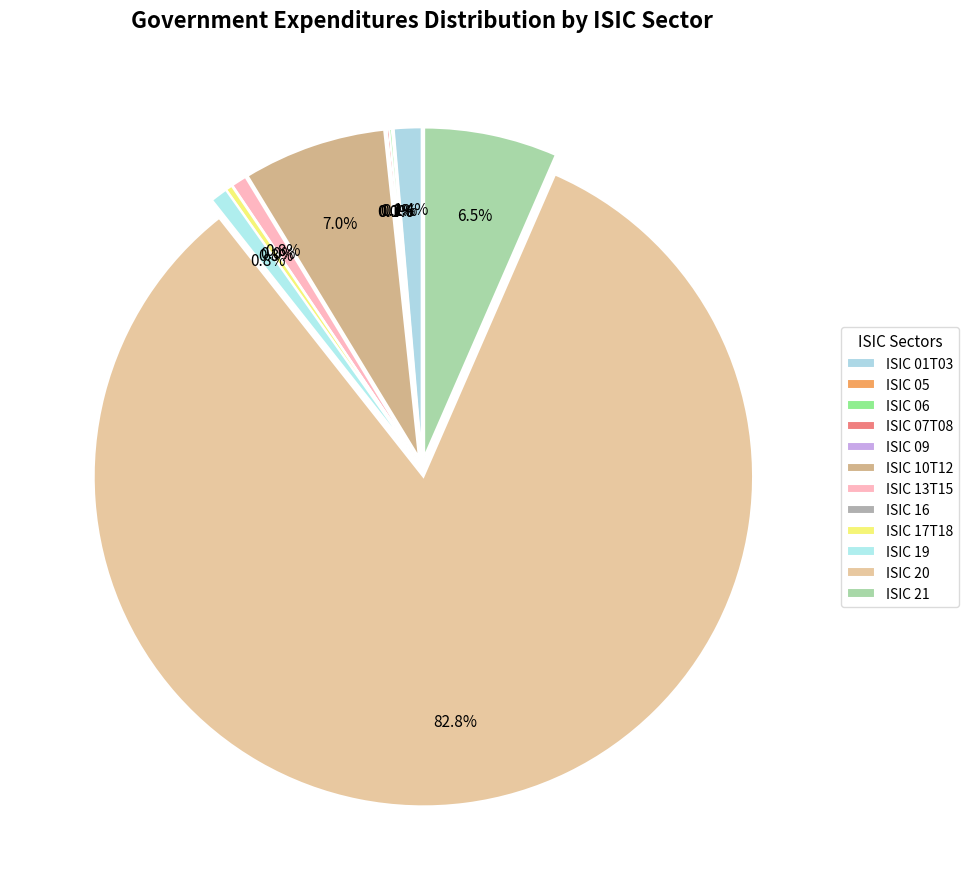

True or false: ISIC 17T18 accounts for 1% of the total.

False